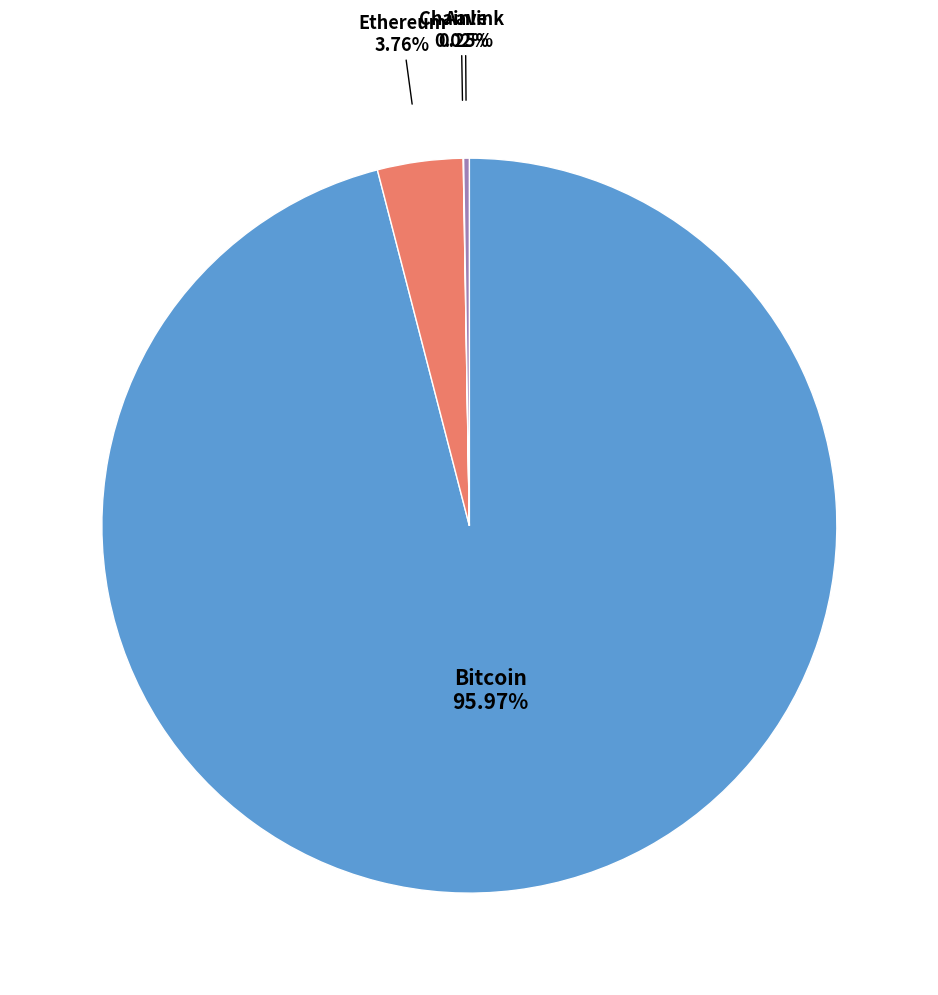

Is there any slice that represents more than half of the pie?

Yes